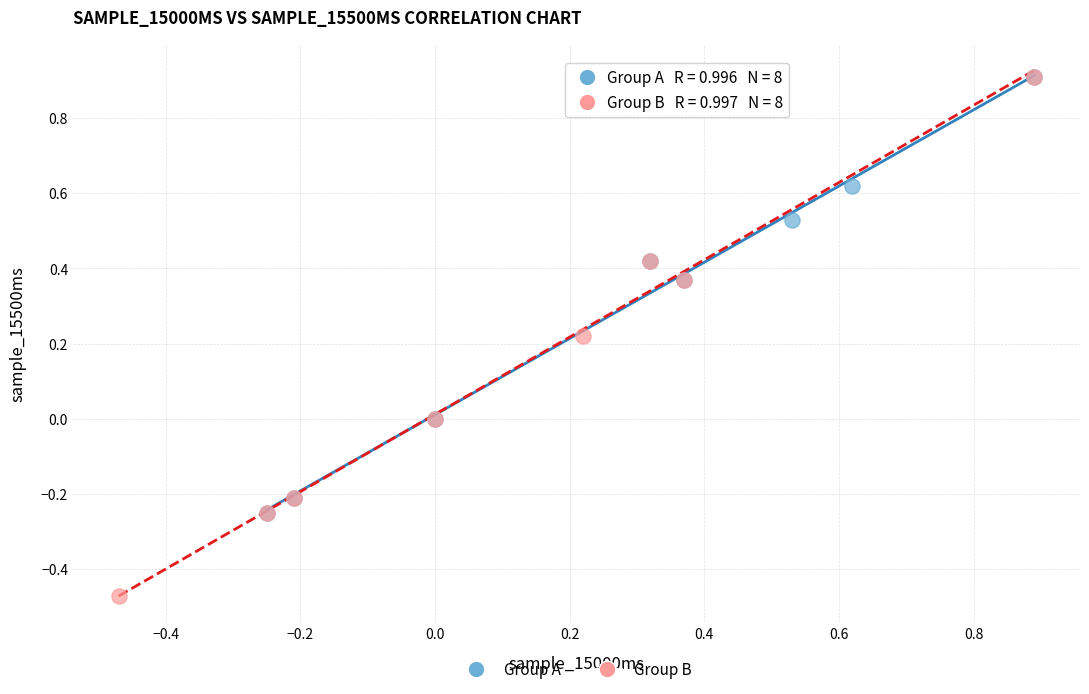

Which series contains the lowest Y value?

Group B